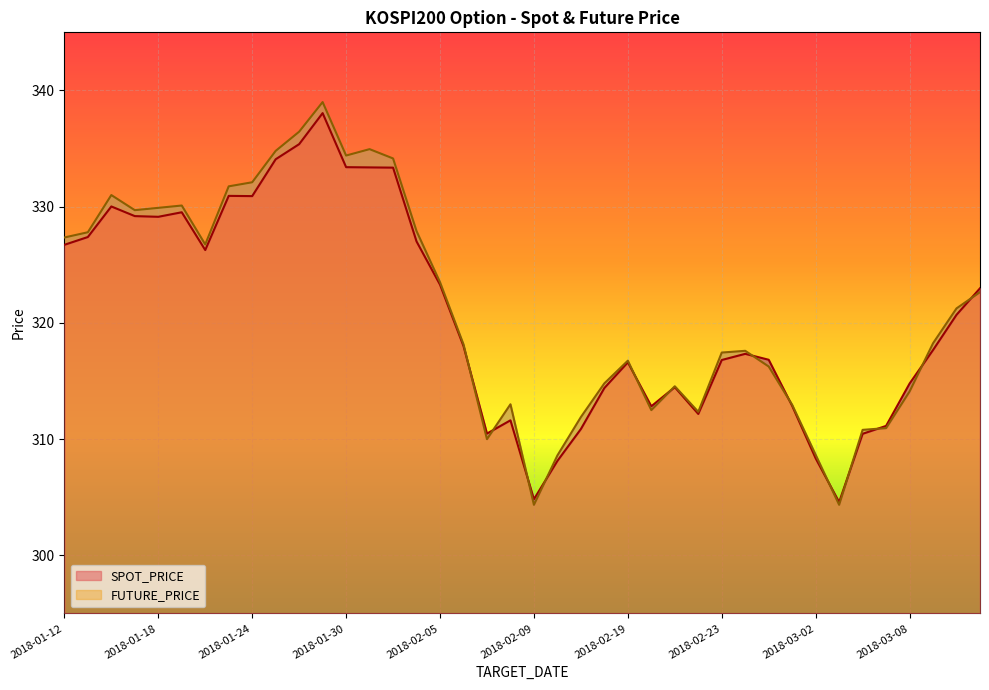

What is the label of the 7th point from the right?

2018-03-05